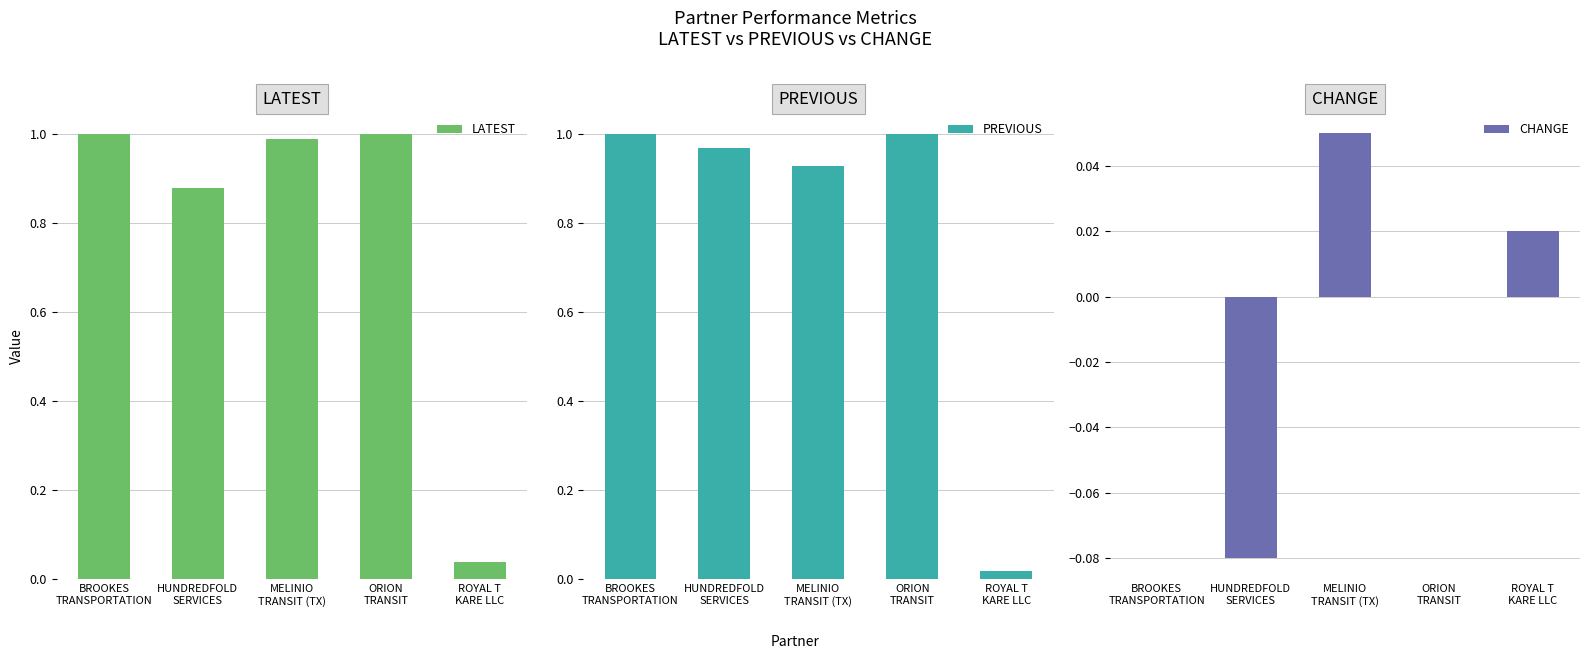

Is the value of CHANGE at ROYAL T
KARE LLC greater than the value of LATEST at ORION
TRANSIT?

No